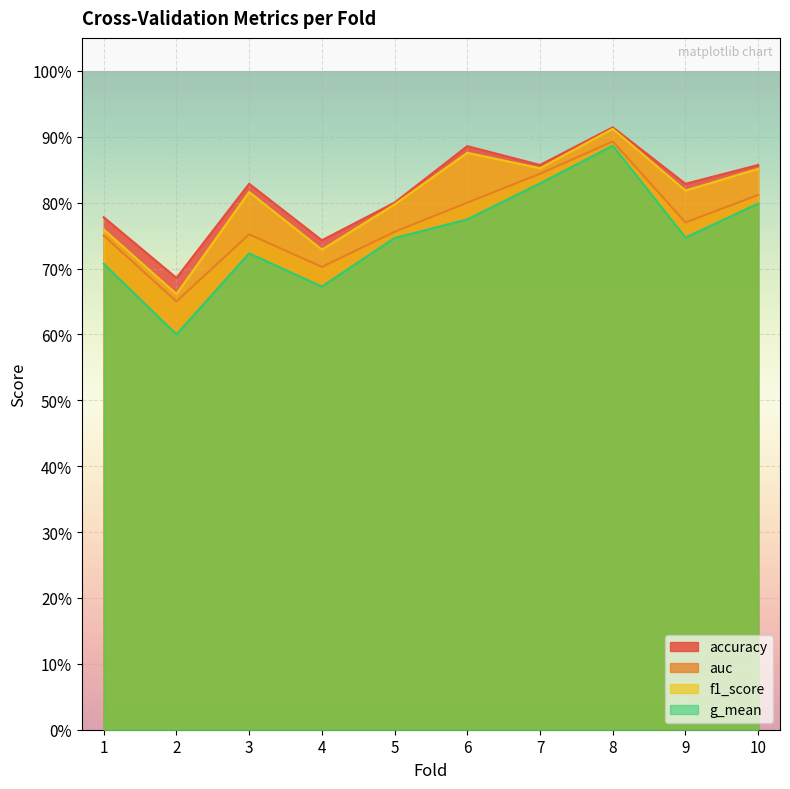

What are all the series names shown in the legend?

accuracy, auc, f1_score, g_mean